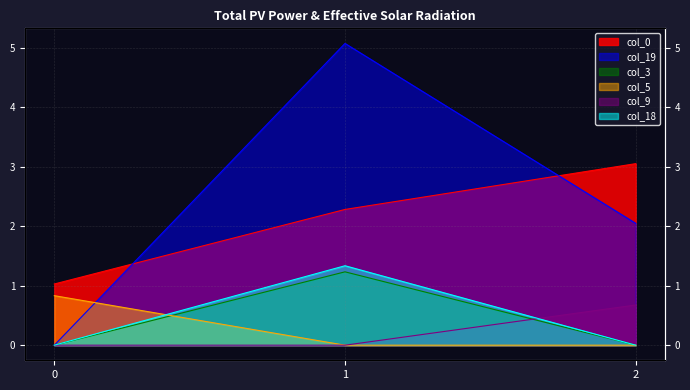

What is the sum of the col_5 values at 2 and 0?

0.8